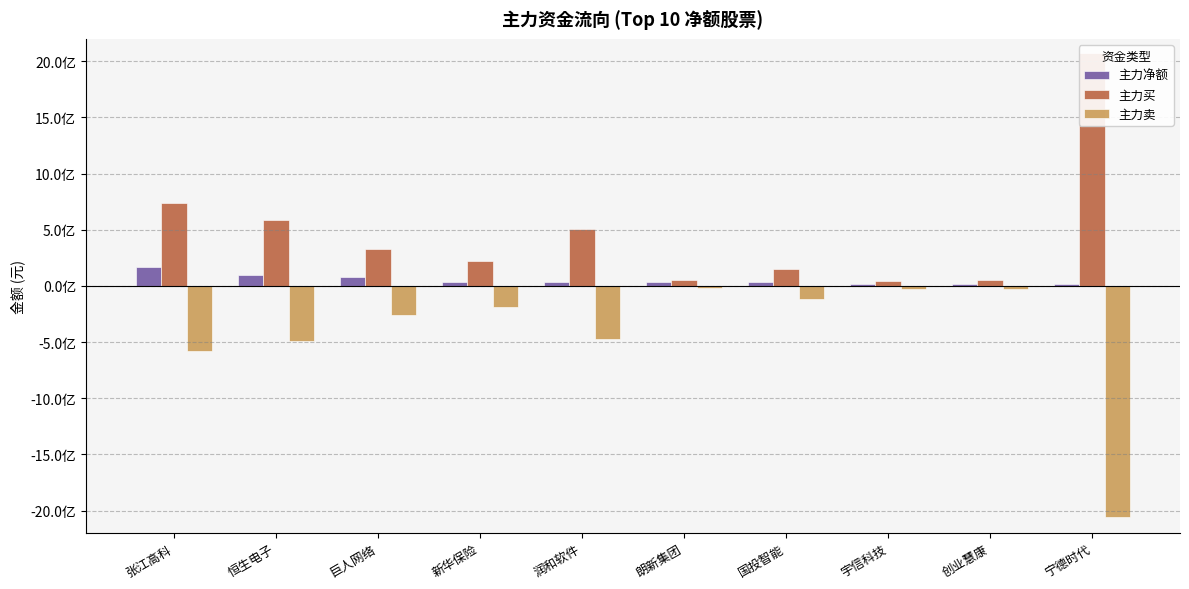

What is the sum of all 主力净额 values?

520279188